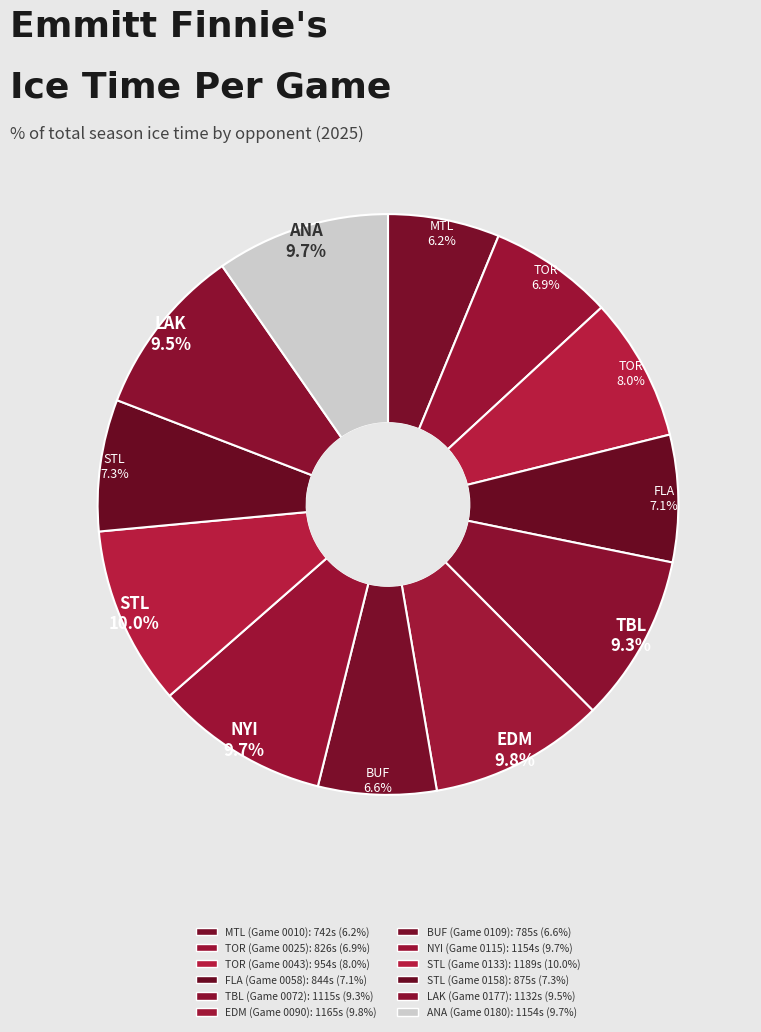

Count the number of slices in the pie.

12